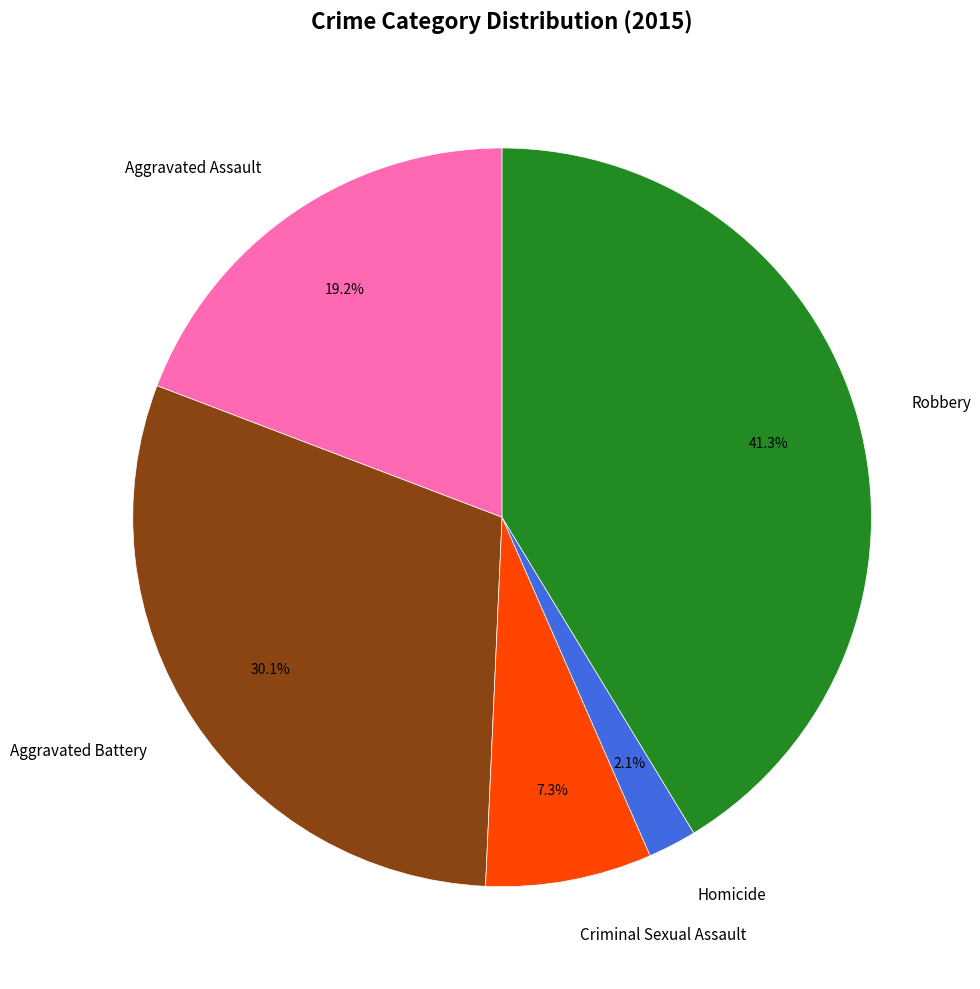

What portion of the pie excludes Criminal Sexual Assault?

92.7%